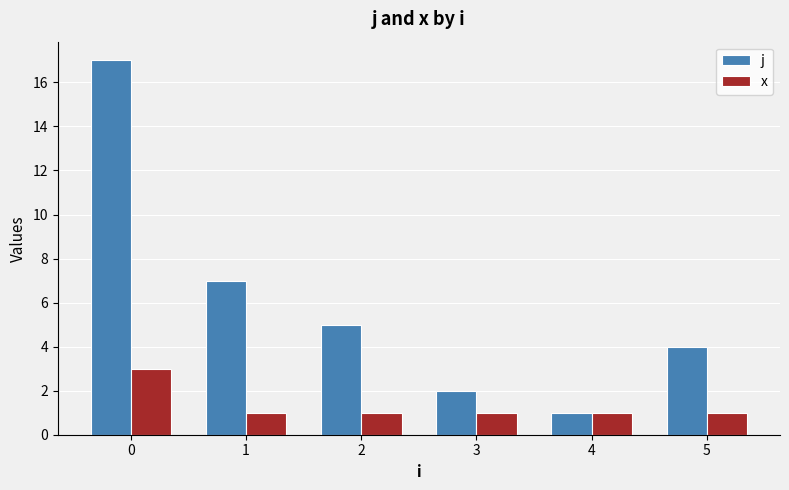

Reading left to right, extract all data points from this chart.

j: 17	7	5	2	1	4
x: 3	1	1	1	1	1